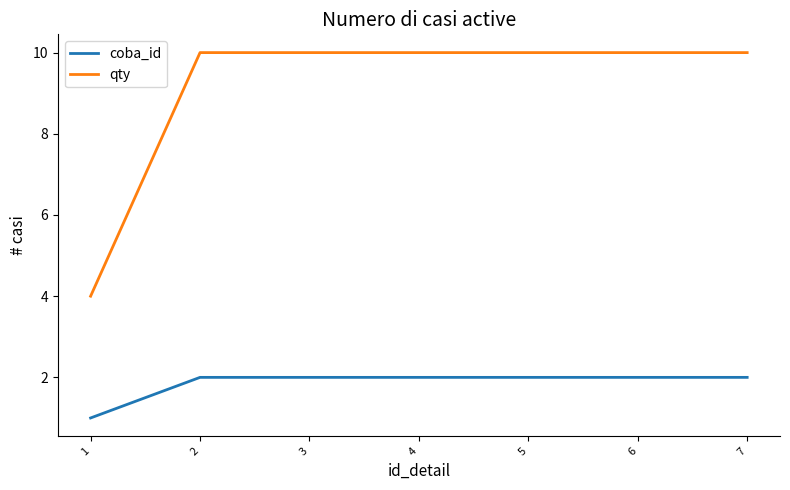

What is the lowest value of the qty series?

4